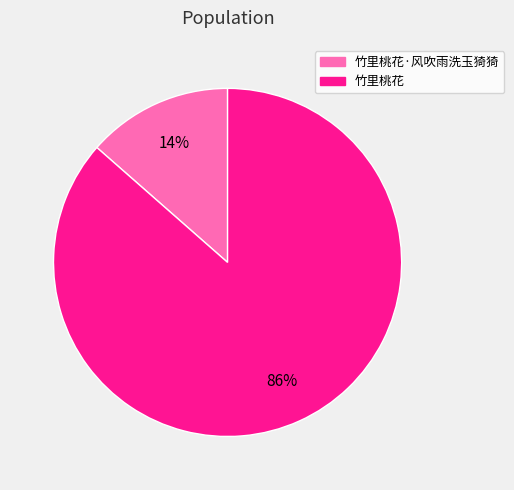

Do 竹里桃花·风吹雨洗玉猗猗 and 竹里桃花 together represent more than half of the pie?

Yes